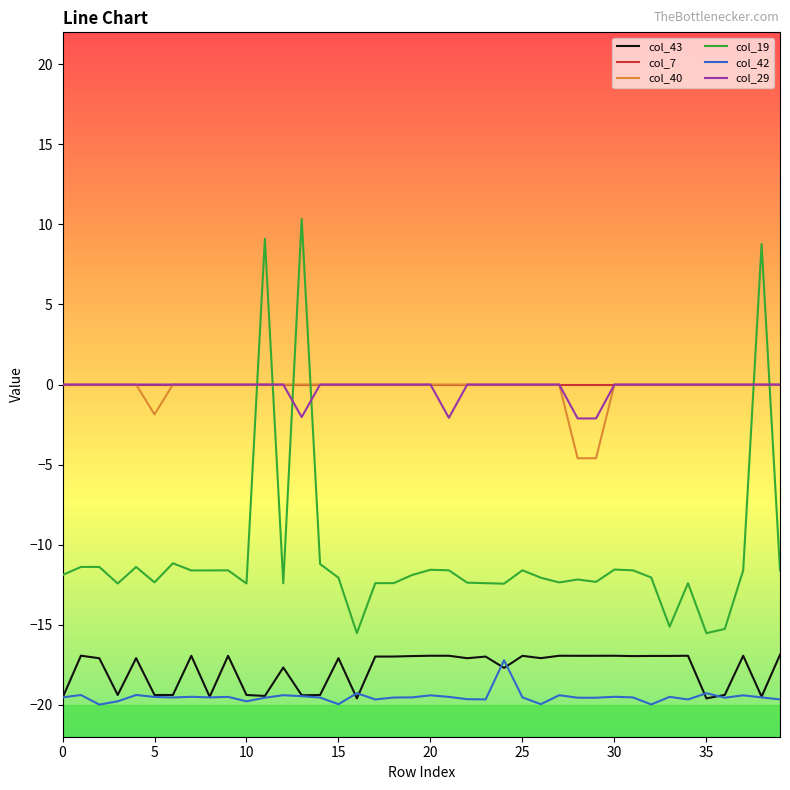

What is the maximum value shown in the chart?

10.3